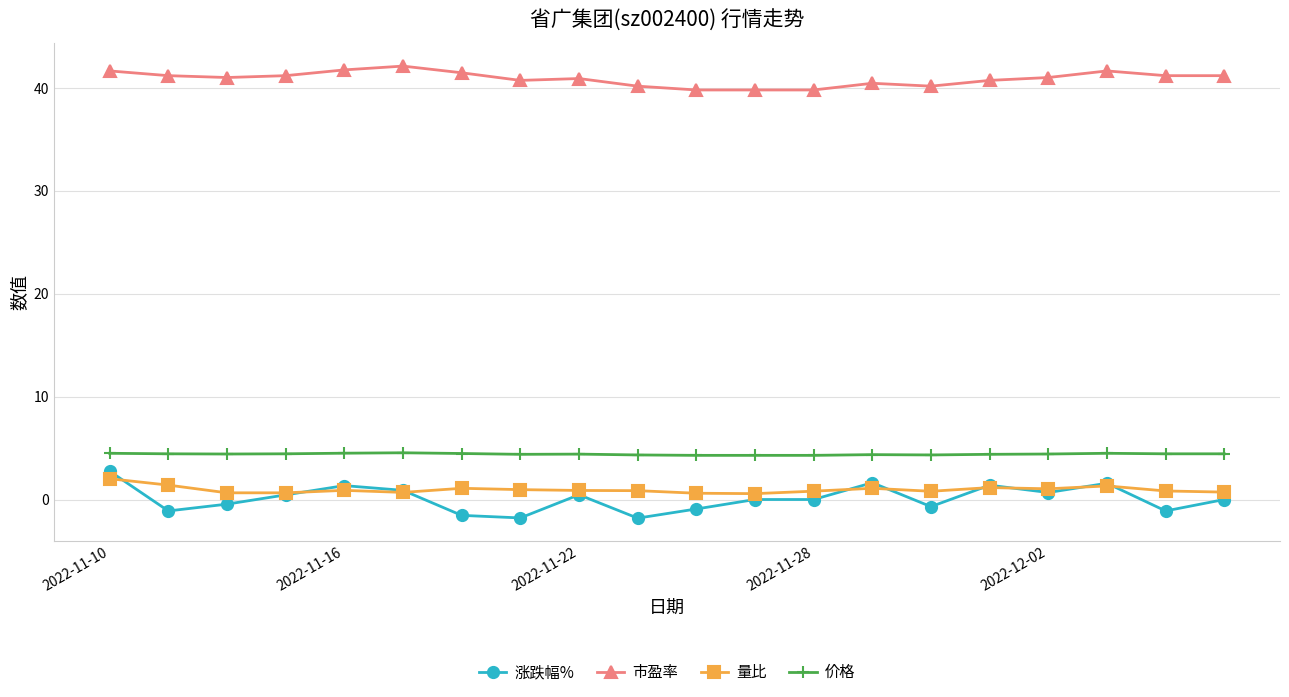

At how many categories does at least one series exceed 12?

20